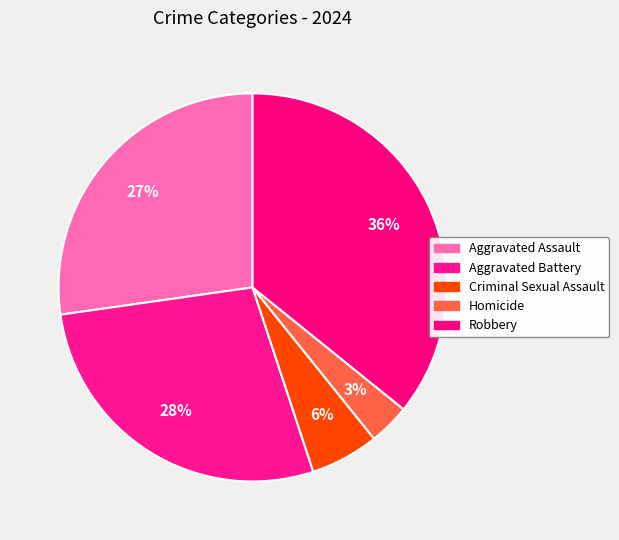

The Aggravated Assault slice represents 19% of the pie. True or false?

False